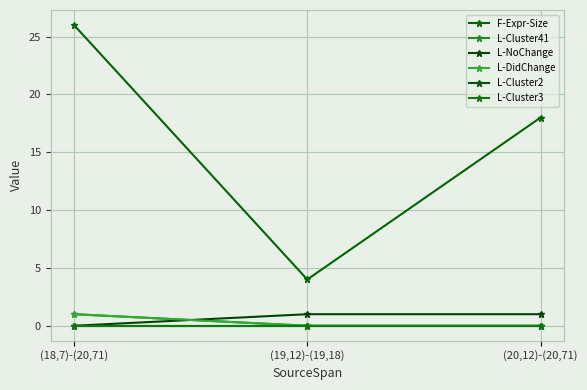

Reading left to right, extract all data points from this chart.

F-Expr-Size: (18,7)-(20,71)=26	(19,12)-(19,18)=4	(20,12)-(20,71)=18
L-Cluster41: (18,7)-(20,71)=1	(19,12)-(19,18)=0	(20,12)-(20,71)=0
L-NoChange: (18,7)-(20,71)=0	(19,12)-(19,18)=1	(20,12)-(20,71)=1
L-DidChange: (18,7)-(20,71)=1	(19,12)-(19,18)=0	(20,12)-(20,71)=0
L-Cluster2: (18,7)-(20,71)=0	(19,12)-(19,18)=0	(20,12)-(20,71)=0
L-Cluster3: (18,7)-(20,71)=0	(19,12)-(19,18)=0	(20,12)-(20,71)=0